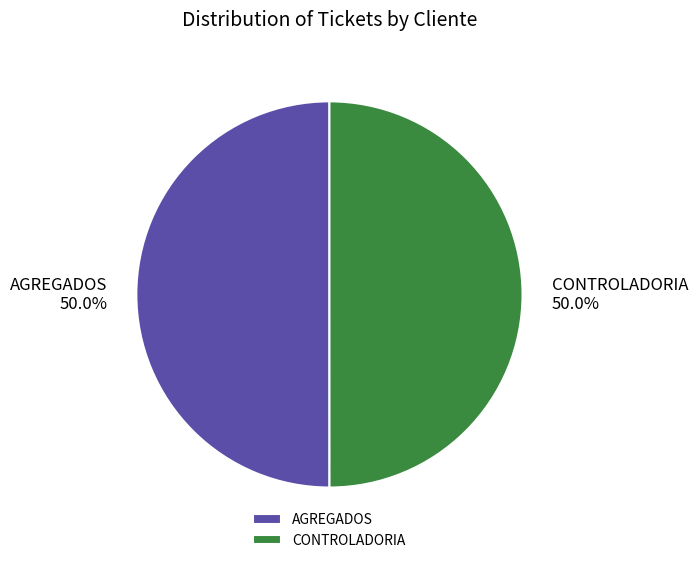

Approximately how many times larger is the value at AGREGADOS compared to CONTROLADORIA?

1.0